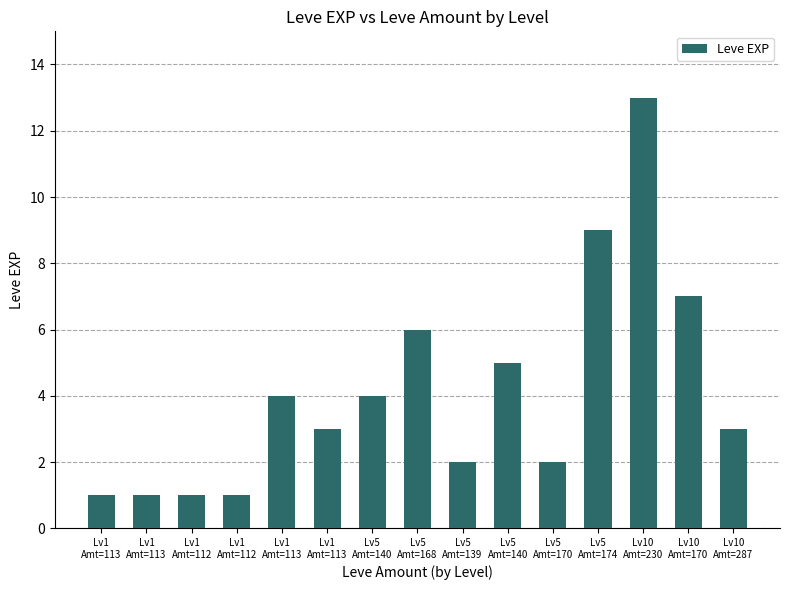

Are the bars horizontal?

No